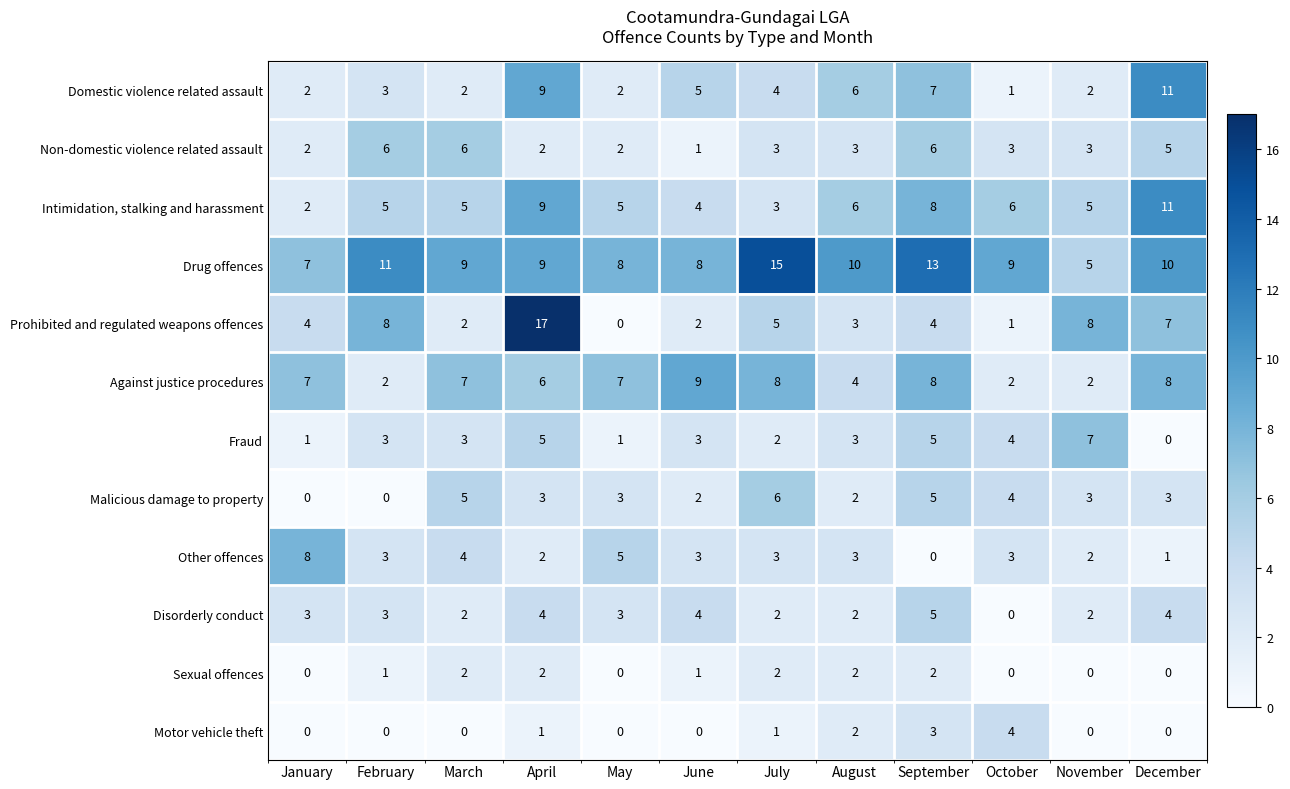

What is the total value across all series at October?

37